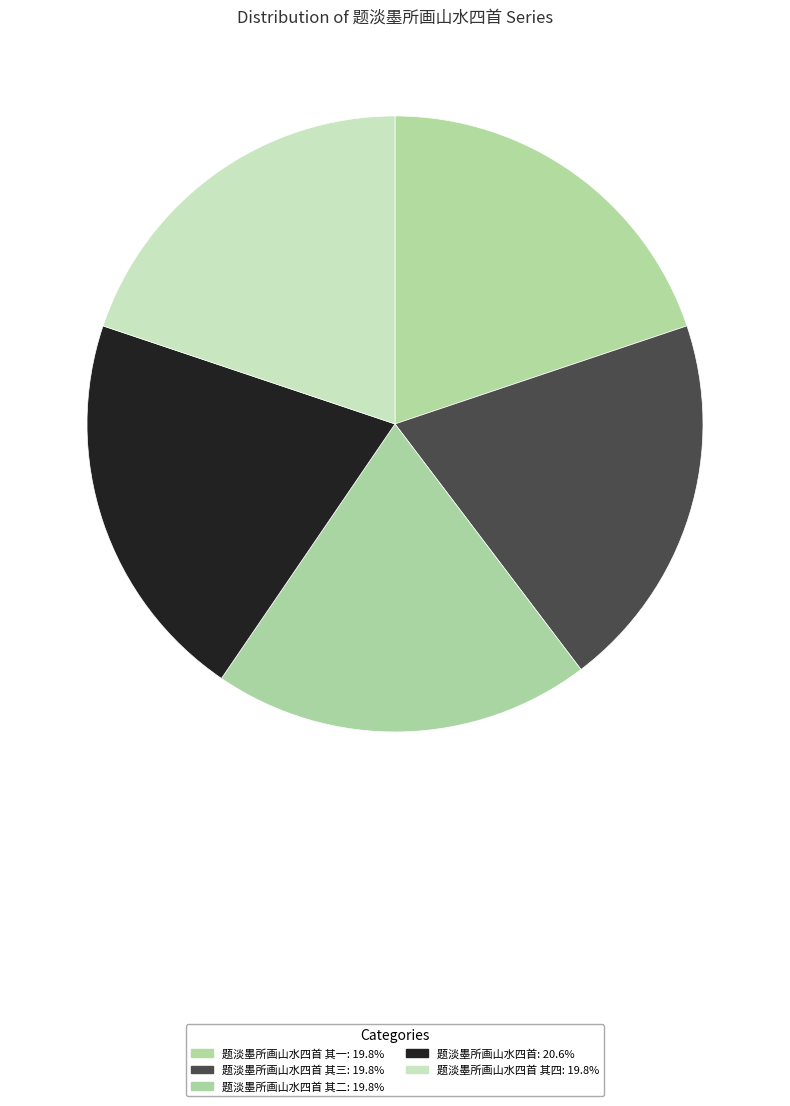

How many segments does this pie chart have?

5